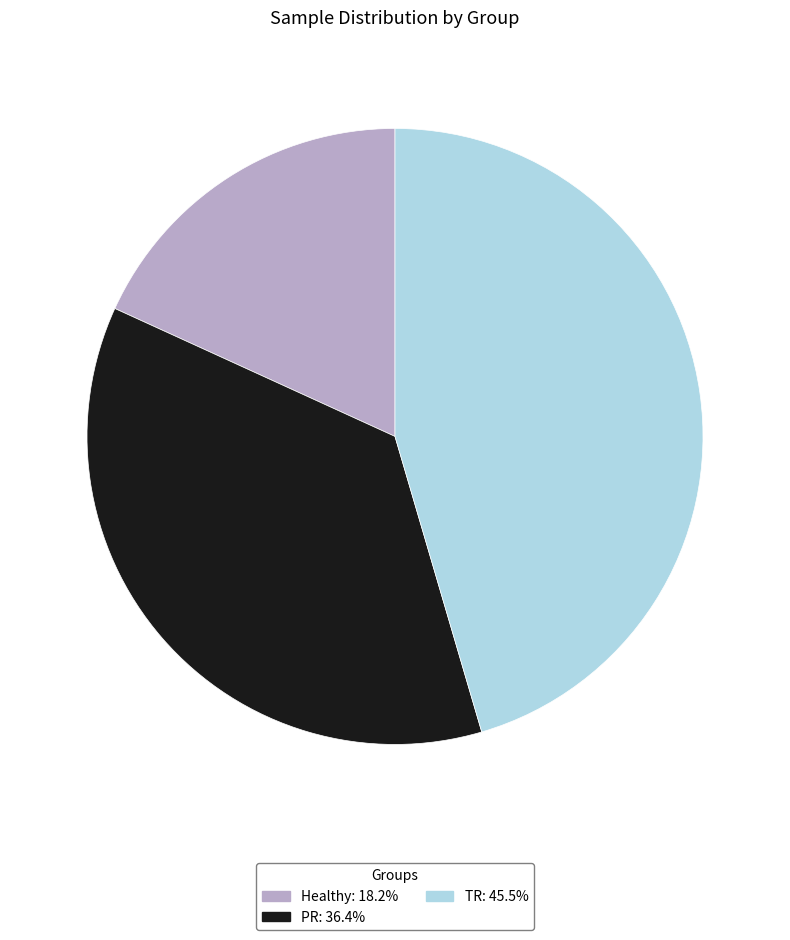

Is the sum of TR and Healthy greater than half?

Yes